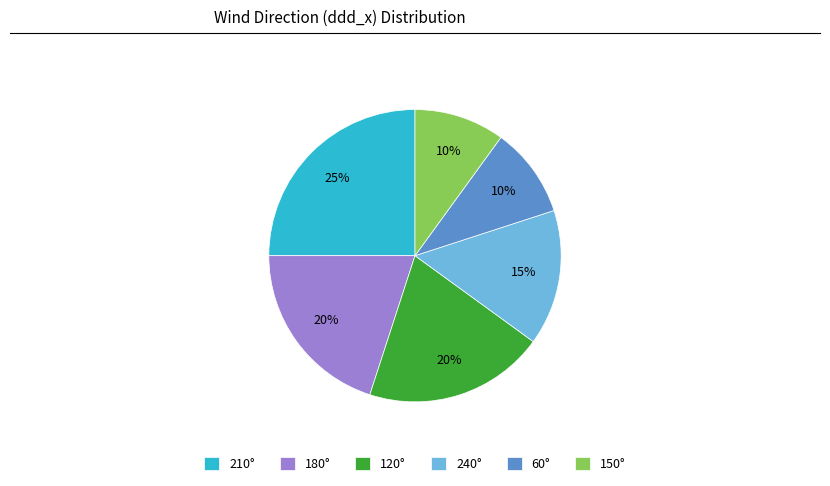

Is there a majority slice in this chart?

No